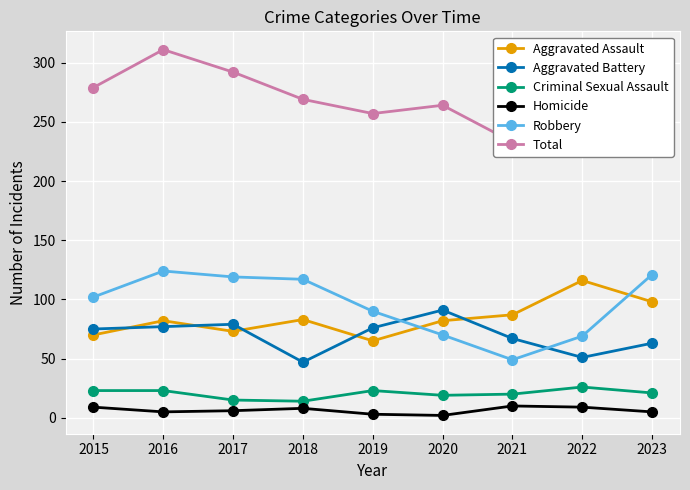

The value of Criminal Sexual Assault at 2017 is 15. True or false?

True